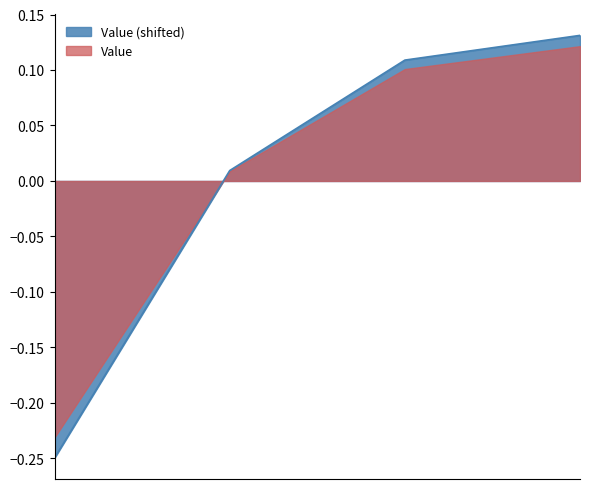

What is the change in value from ACC to AUPR?

+0.1